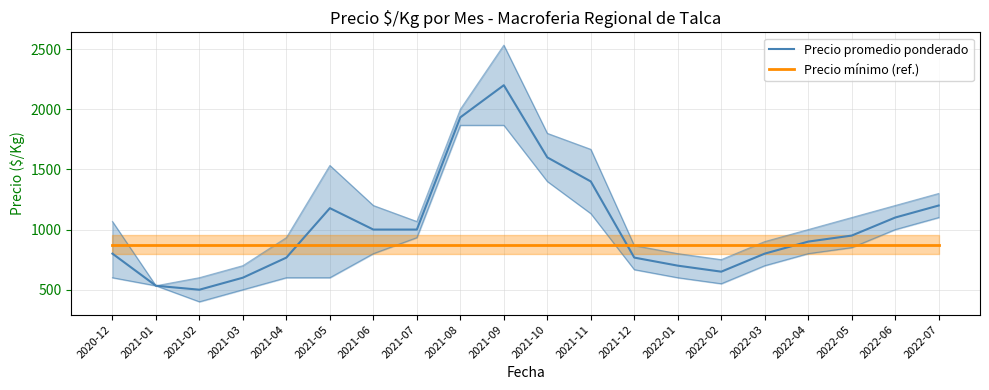

List the series in order of their peak value, lowest first.

Precio mínimo (ref.), Precio promedio ponderado